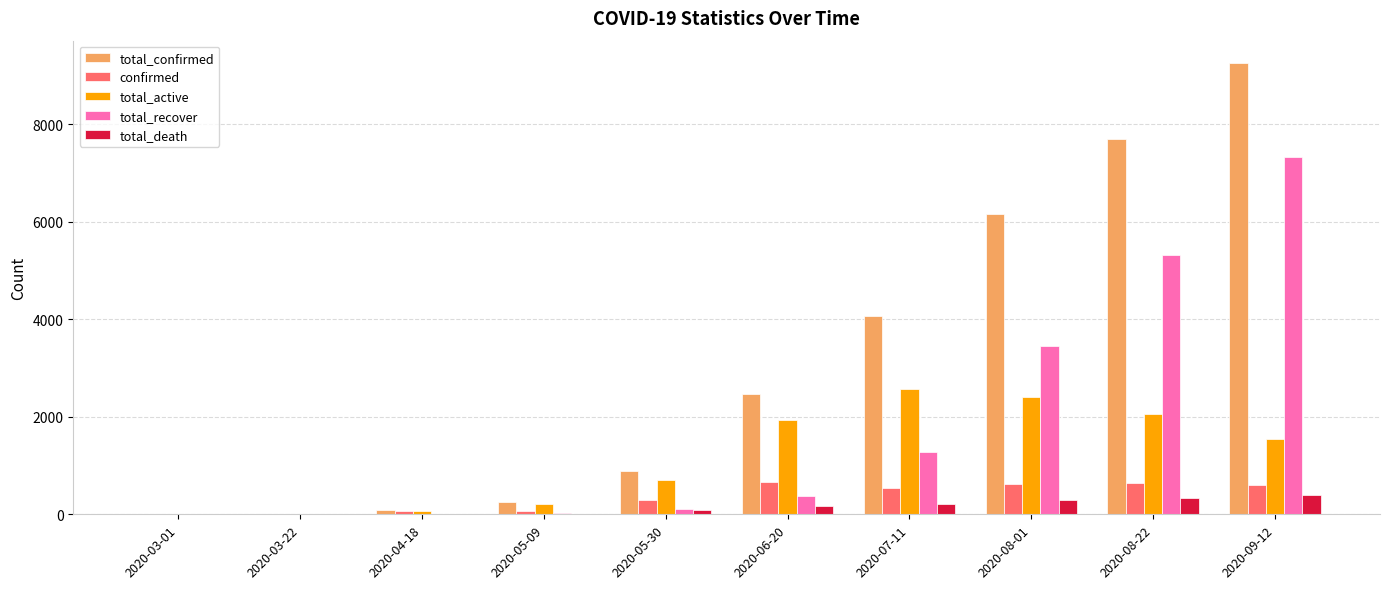

What is the total value across all series at 2020-06-20?

5608